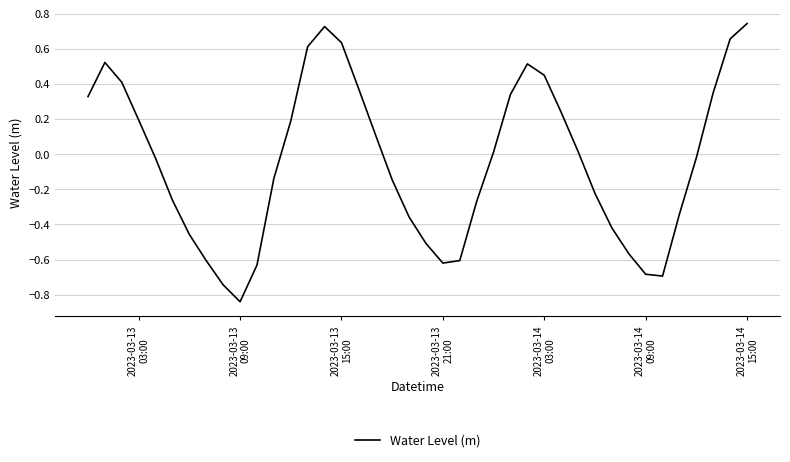

Does the chart have visible grid lines?

Yes